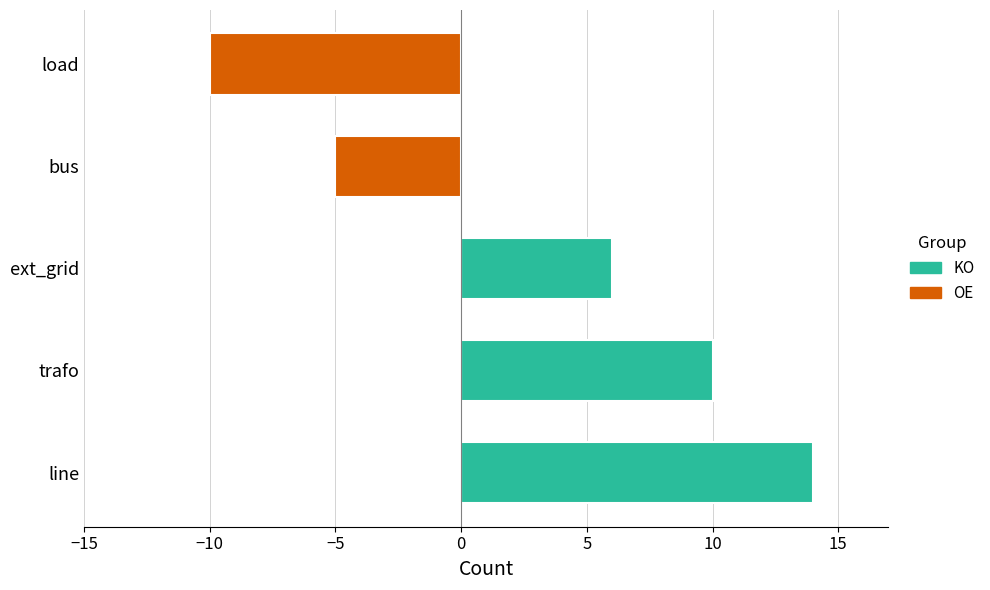

Are the bars horizontal?

Yes